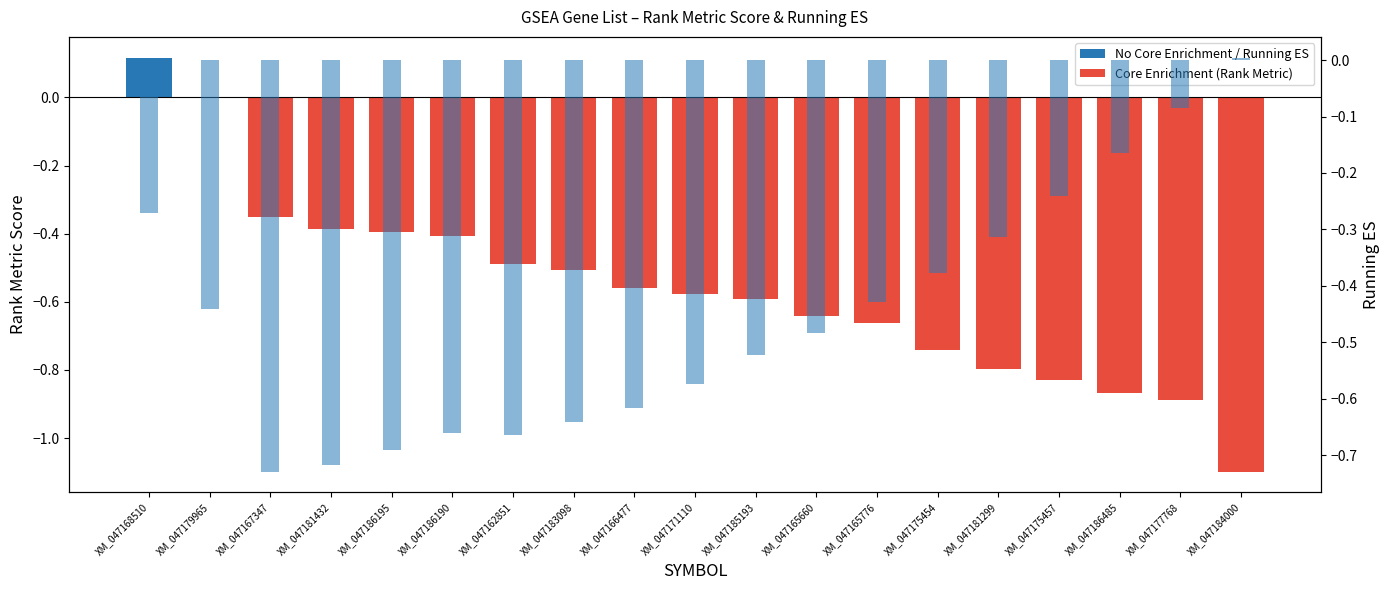

Reading left to right, what are all the values shown in this chart?

Rank Metric Score: XM_047168510=0.1	XM_047179965=0.0	XM_047167347=-0.4	XM_047181432=-0.4	XM_047186195=-0.4	XM_047186190=-0.4	XM_047162851=-0.5	XM_047183098=-0.5	XM_047166477=-0.6	XM_047171110=-0.6	XM_047185193=-0.6	XM_047165660=-0.6	XM_047165776=-0.7	XM_047175454=-0.7	XM_047181299=-0.8	XM_047175457=-0.8	XM_047186485=-0.9	XM_047177768=-0.9	XM_047184000=-1.1
Running ES: XM_047168510=-0.3	XM_047179965=-0.4	XM_047167347=-0.7	XM_047181432=-0.7	XM_047186195=-0.7	XM_047186190=-0.7	XM_047162851=-0.7	XM_047183098=-0.6	XM_047166477=-0.6	XM_047171110=-0.6	XM_047185193=-0.5	XM_047165660=-0.5	XM_047165776=-0.4	XM_047175454=-0.4	XM_047181299=-0.3	XM_047175457=-0.2	XM_047186485=-0.2	XM_047177768=-0.1	XM_047184000=0.0